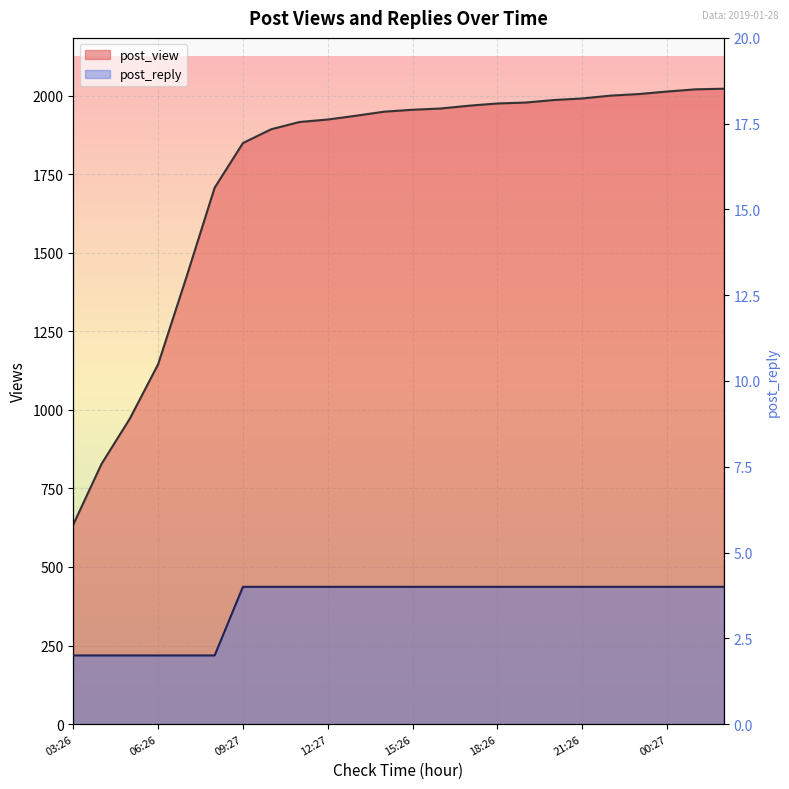

What is the lowest value of the post_reply series?

2